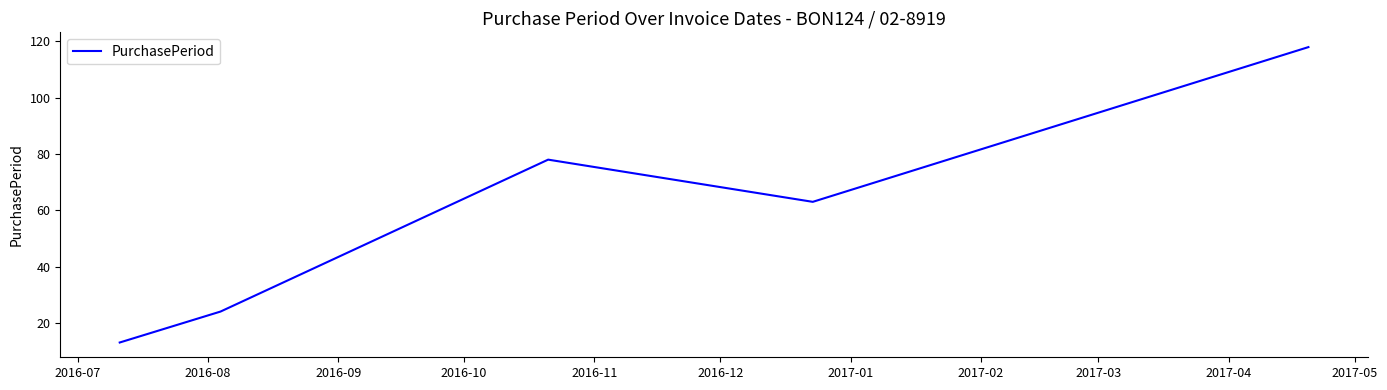

True or false: there are more than 2 points higher than both neighbors.

False